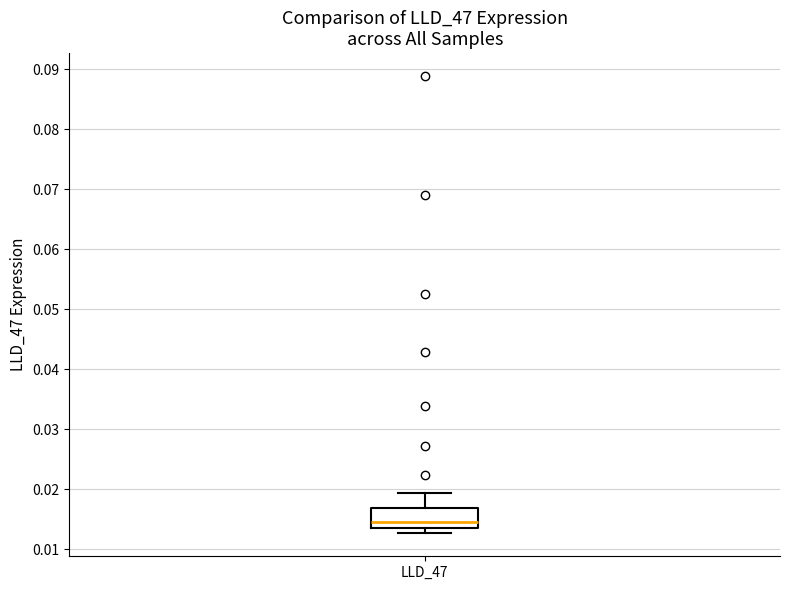

Read this box plot against the y-axis: the position of the median line, the range covered by the box, and the ends of both whiskers. The values are not printed on the chart, so give them approximately, as read against the axis.

median 0.015, box 0.014 to 0.017, whiskers 0.013 to 0.019